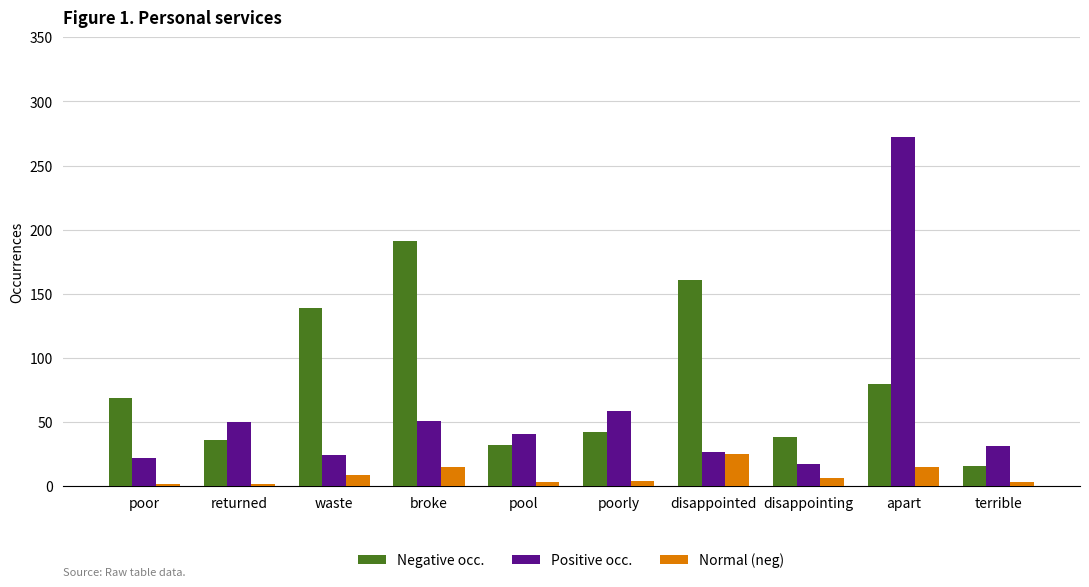

The value of Normal (neg) at poor is 2. True or false?

True